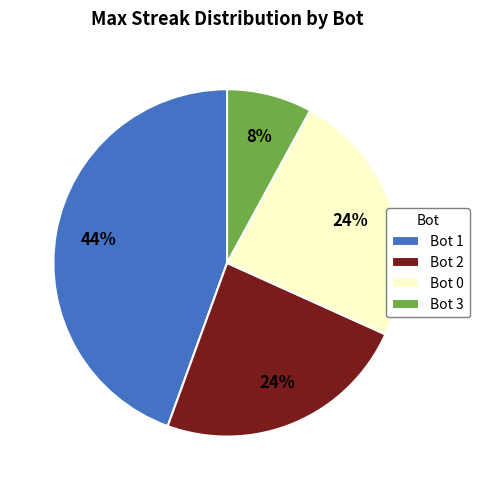

To the nearest percent, what portion does Bot 1 represent?

44%